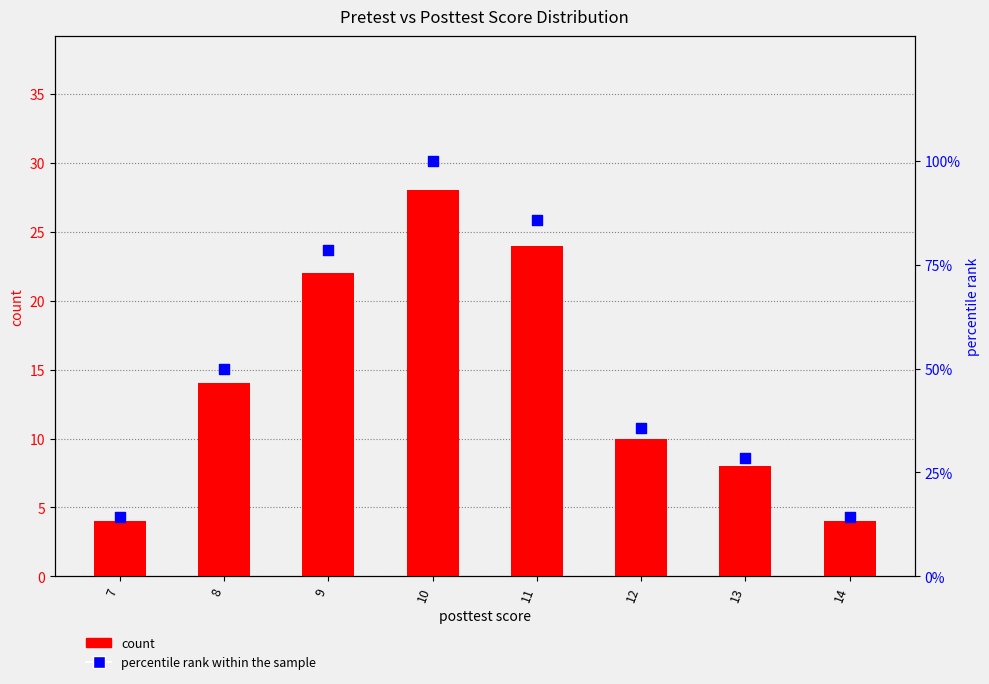

What are all the series names shown in the legend?

count, percentile rank within the sample